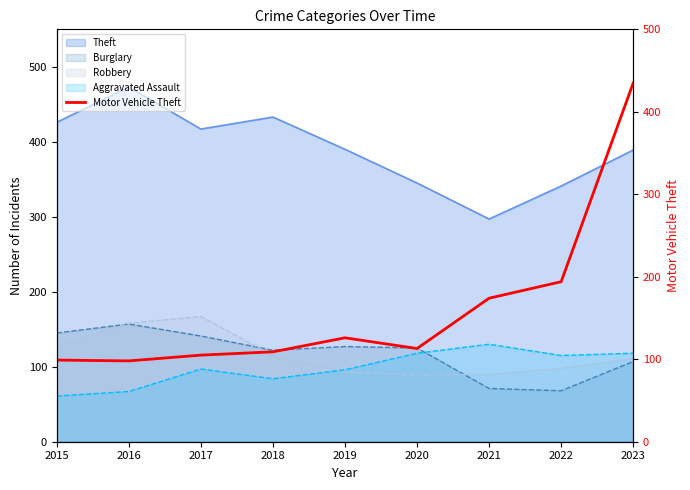

Which label corresponds to the largest value in the chart?

2023